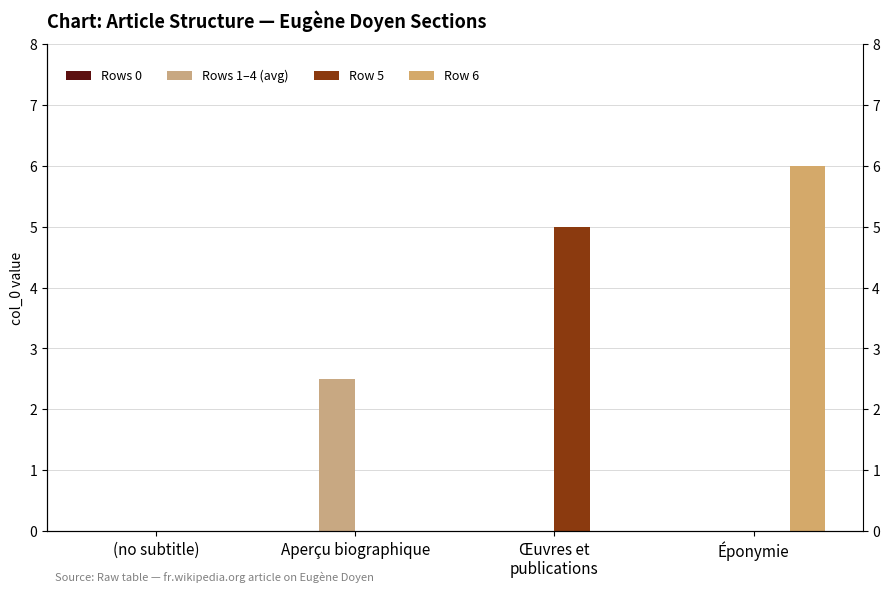

Are the bars grouped side by side (vs. stacked)?

Yes